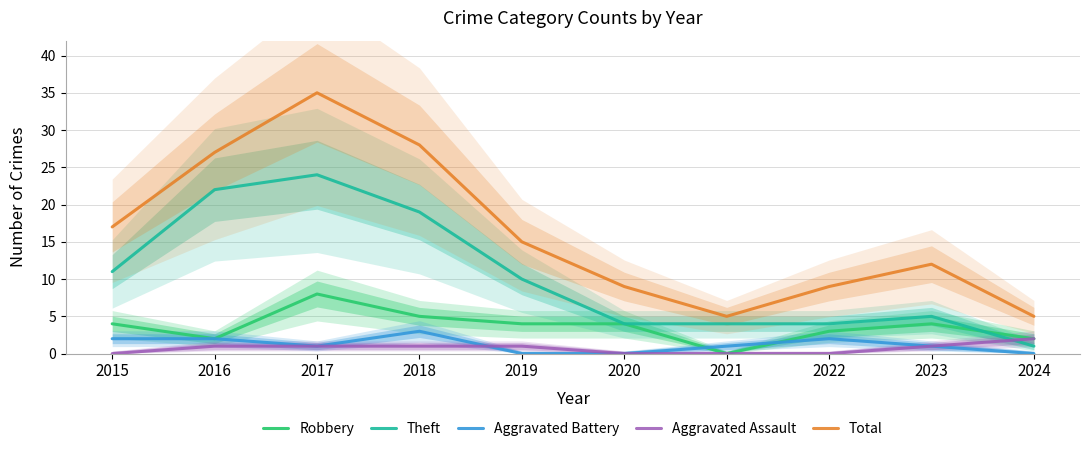

Rank the series by their maximum value, from lowest to highest.

Aggravated Assault, Aggravated Battery, Robbery, Theft, Total